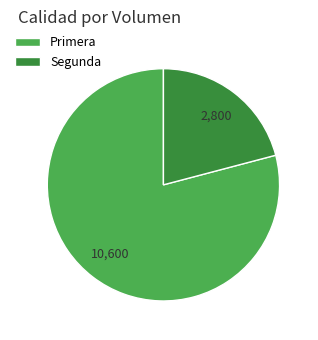

Is the sum of Segunda and Primera greater than half?

Yes